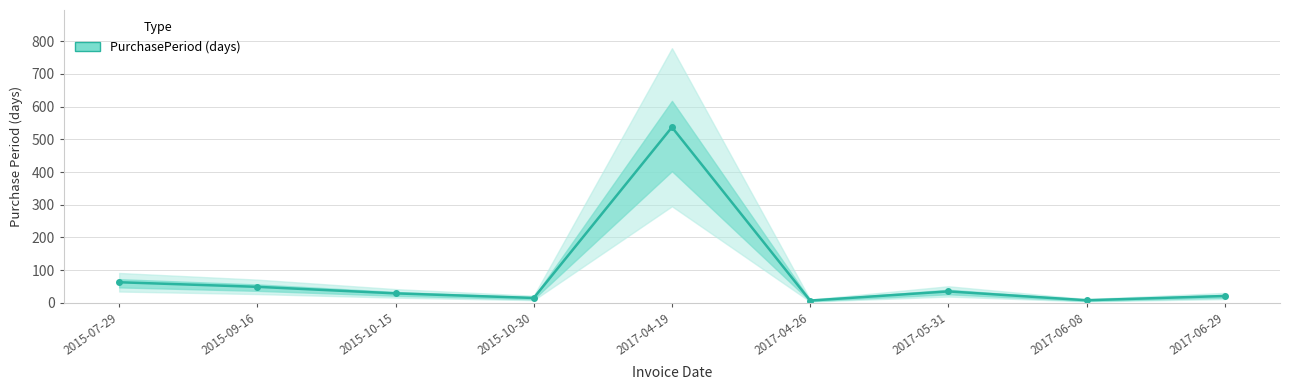

True or false: the data has more than 0 interior local peaks.

True